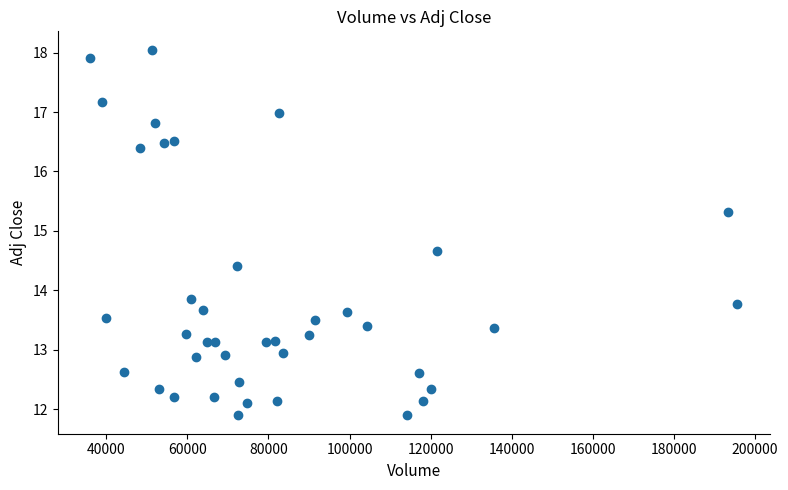

What is the range of Y values (max minus min)?

6.2